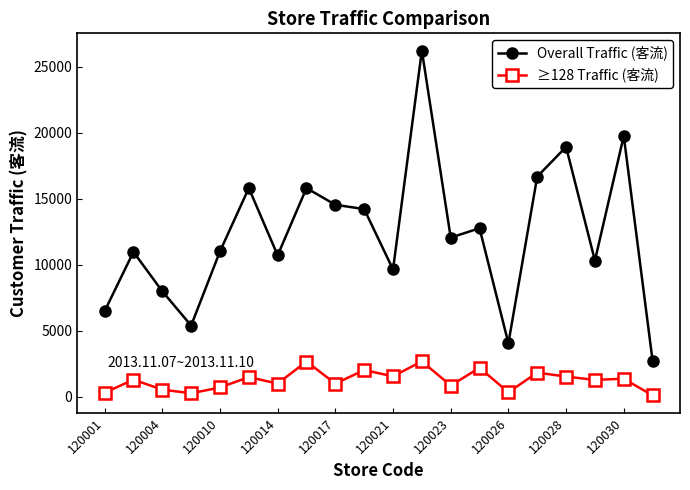

What is the value of the ≥128 Traffic (客流) point at the 7th from the left?

989